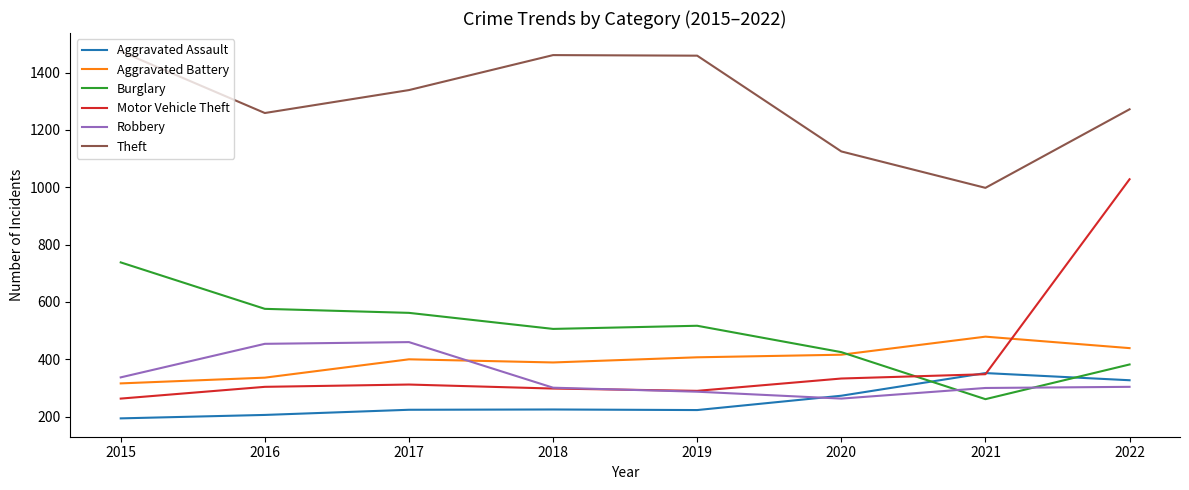

Where do Motor Vehicle Theft and Aggravated Assault first cross each other?

2020 and 2021